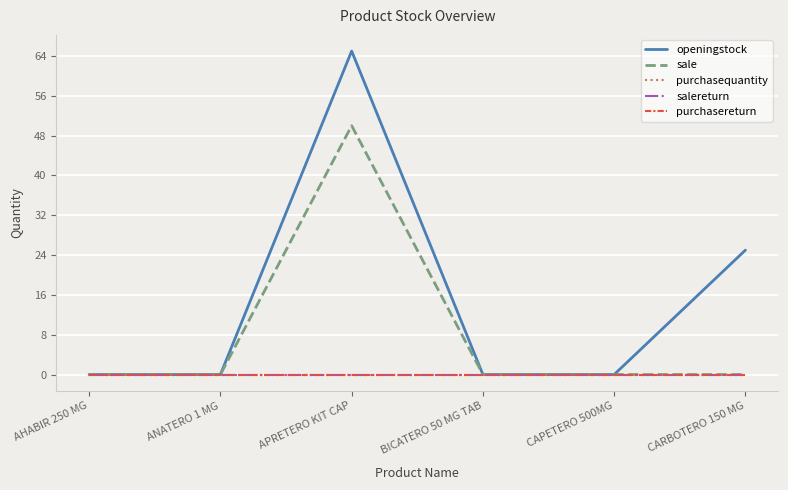

Is this an area chart (filled region under the line)?

No